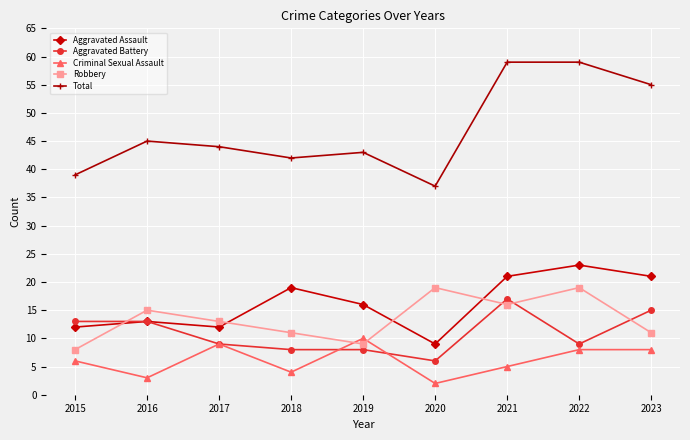

Is it true that Aggravated Assault equals 9 at 2020?

True